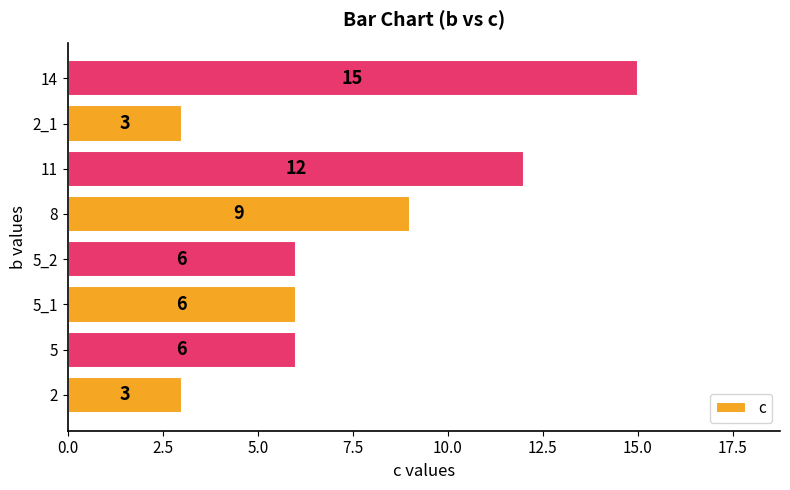

Reading bottom to top, what are all the values shown in this chart?

3	6	6	6	9	12	3	15